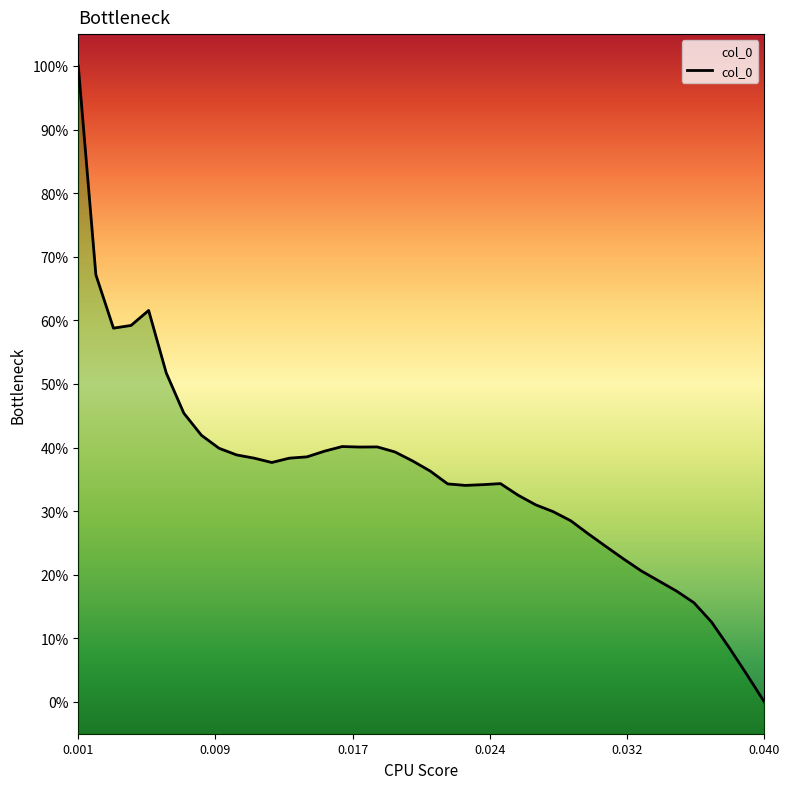

What is the value of the 14th point from the left?

0.4